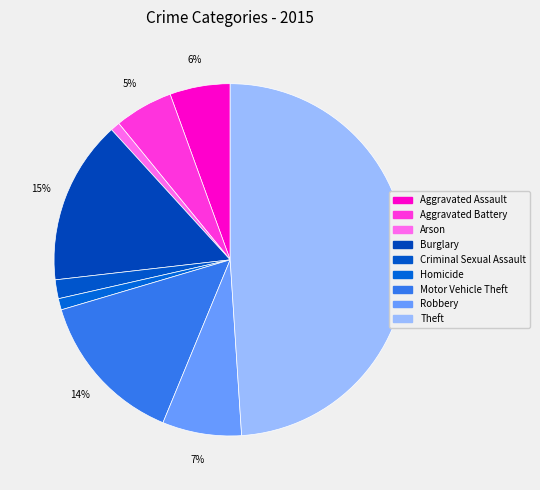

Is it true that Motor Vehicle Theft is 22% of the pie?

False